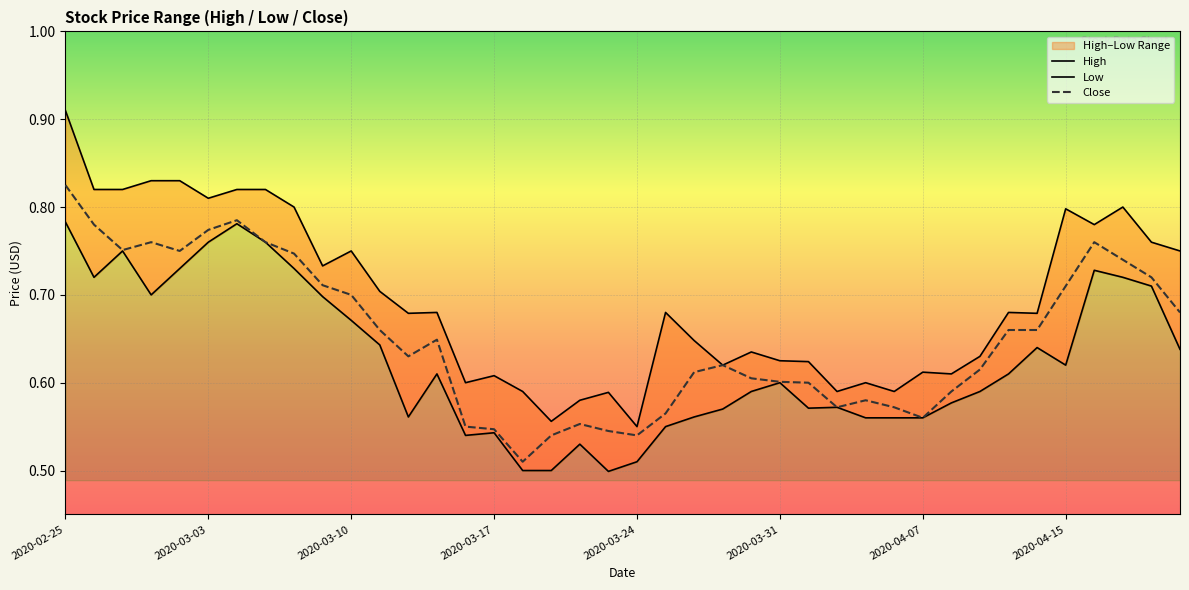

True or false: Low and Close intersect in this chart.

False